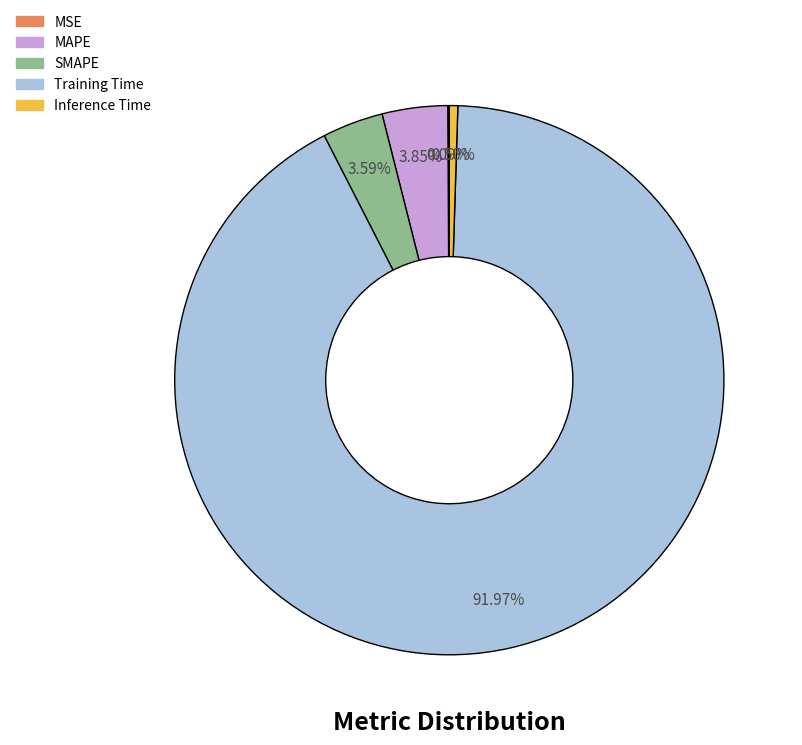

Combined, do MAPE and SMAPE account for over 50%?

No